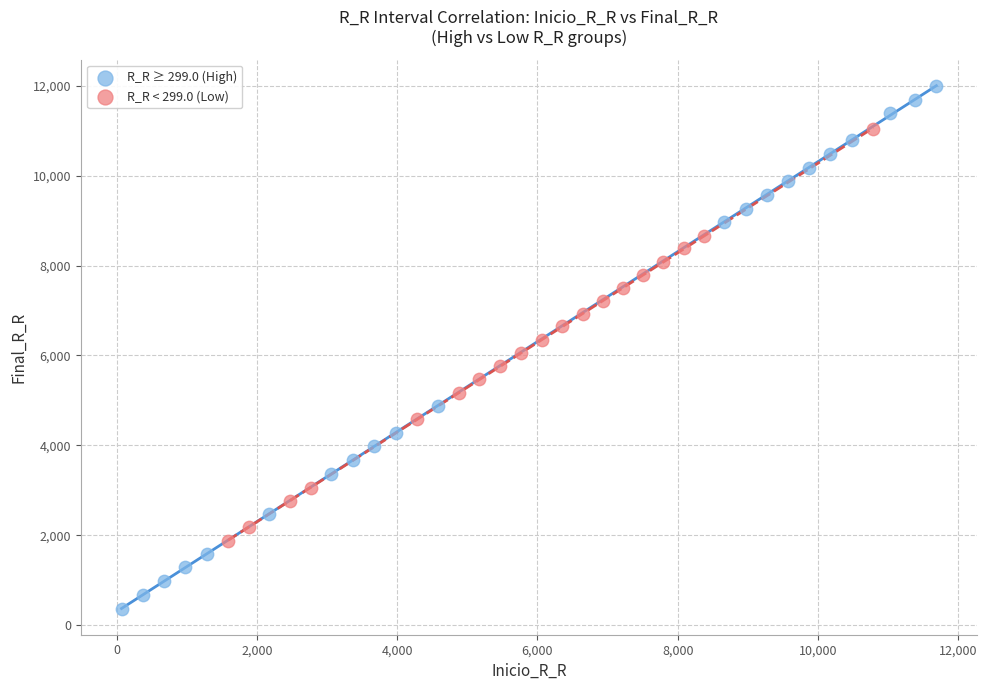

Which series contains the highest Y value?

R_R ≥ 299.0 (High)